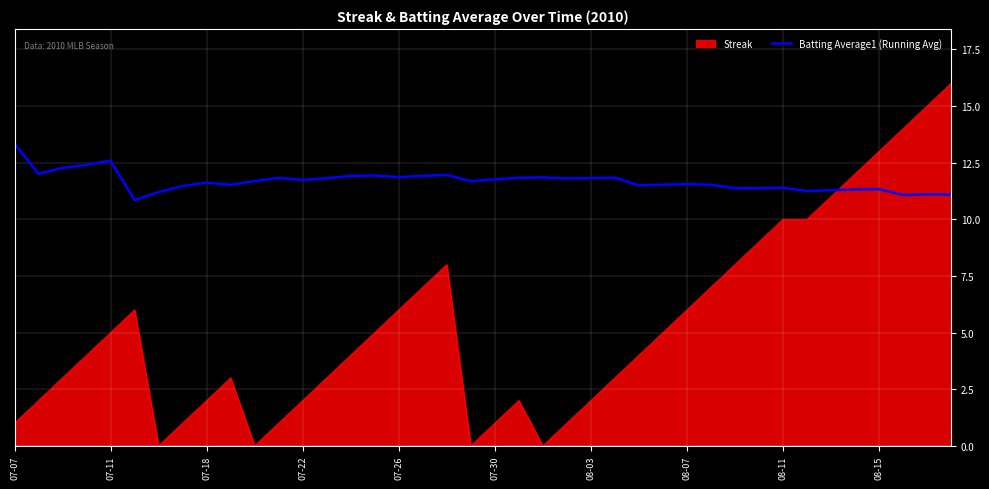

Which series has the largest range (max minus min)?

Streak